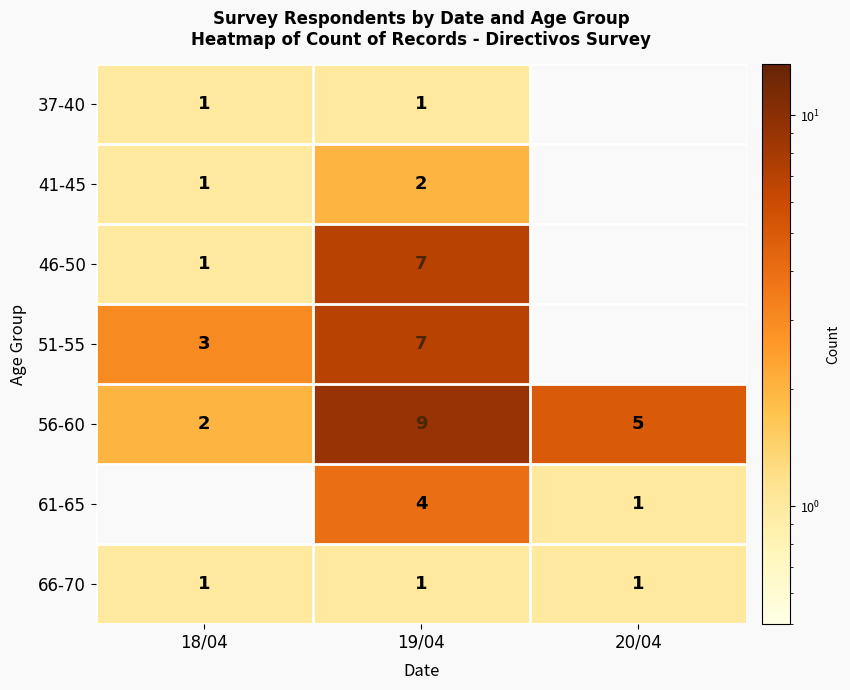

What is the difference between the highest and lowest values at 19/04?

8